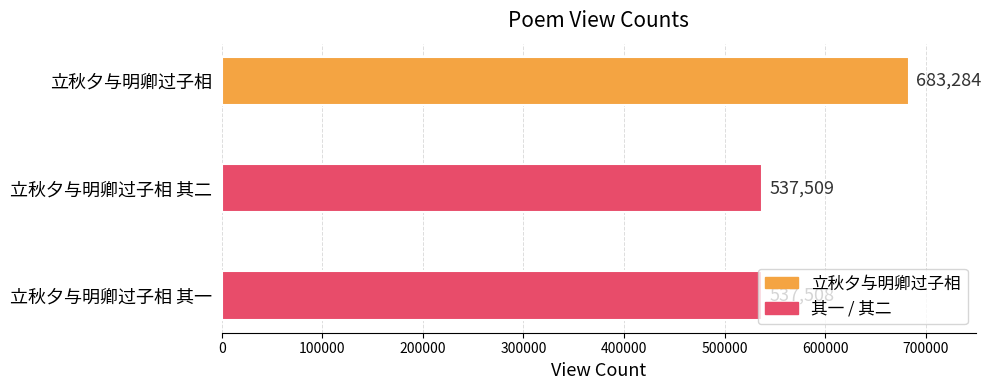

Which category has the lowest value across all series?

立秋夕与明卿过子相 其一